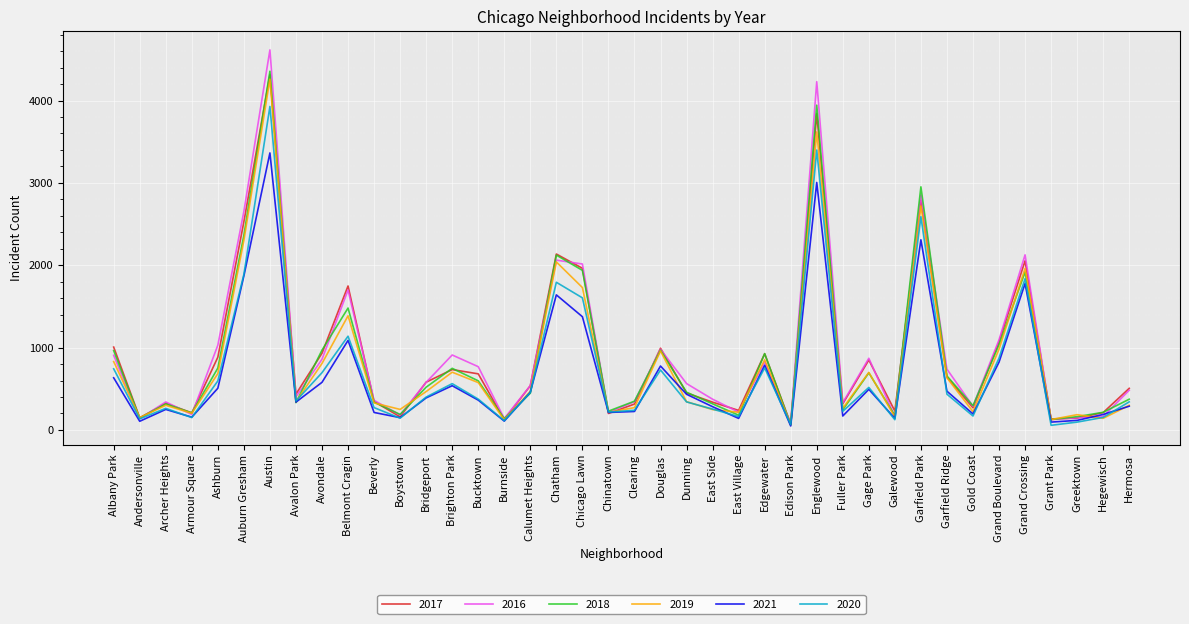

In 2017, how many points are higher than both neighbors (excluding endpoints)?

11